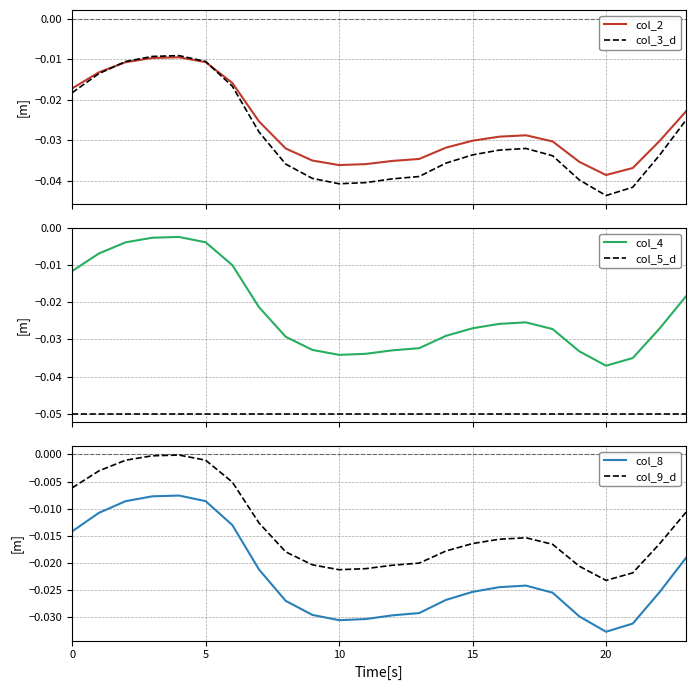

True or false: col_5_d and col_4 cross at least once.

False